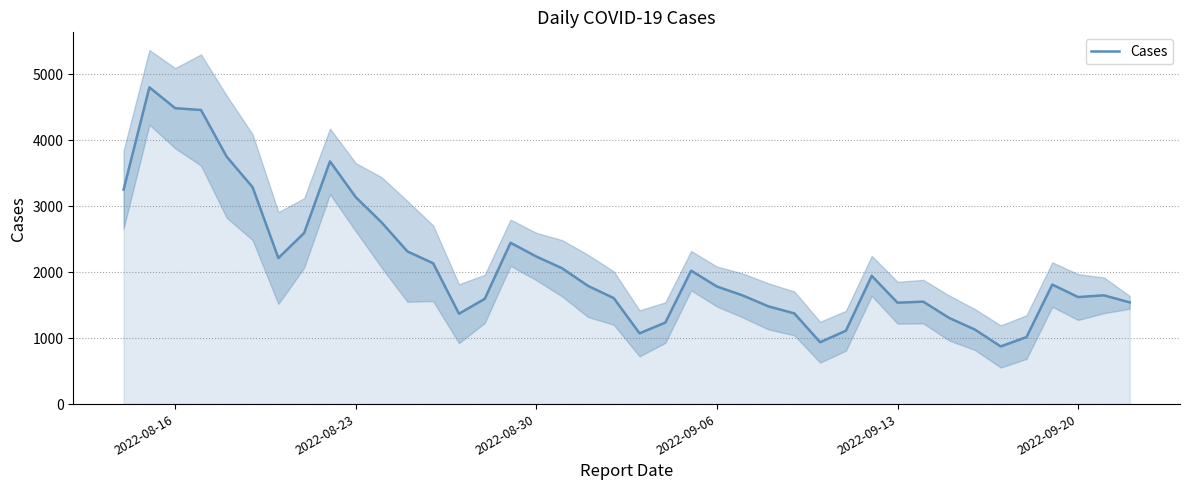

Count the number of values greater than 1792.

19